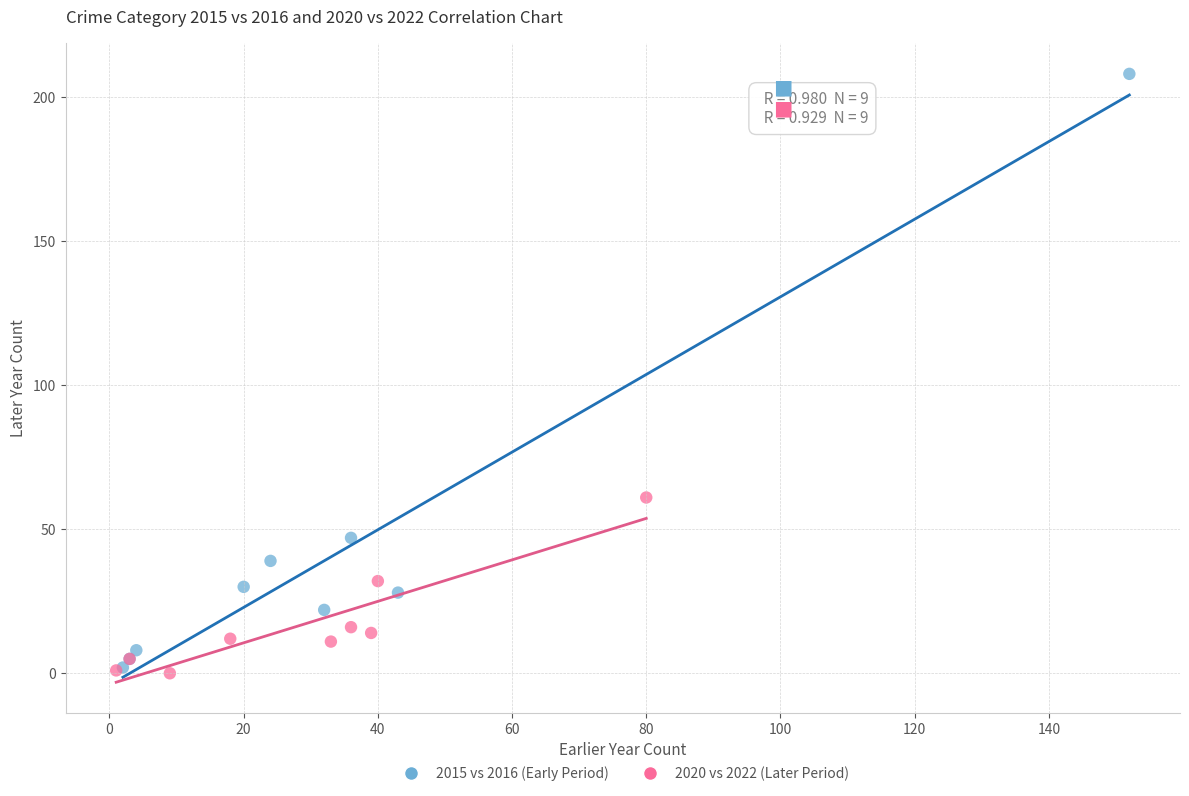

Which series has the largest Y range (max minus min)?

2015 vs 2016 (Early Period)